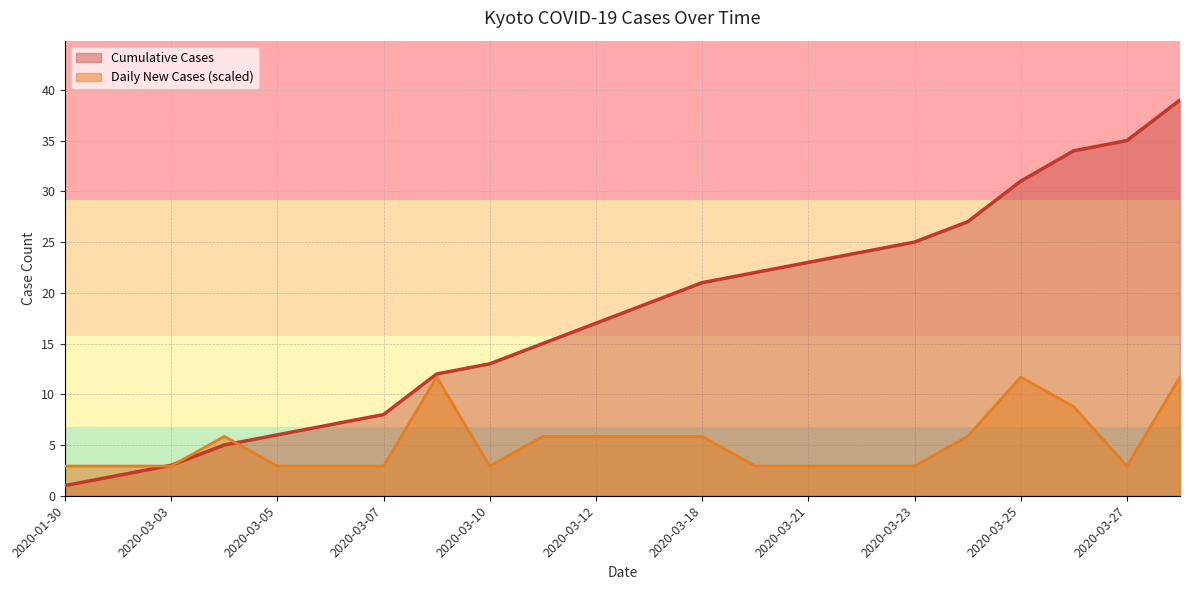

What is the highest value of the Cumulative Cases series?

39.0